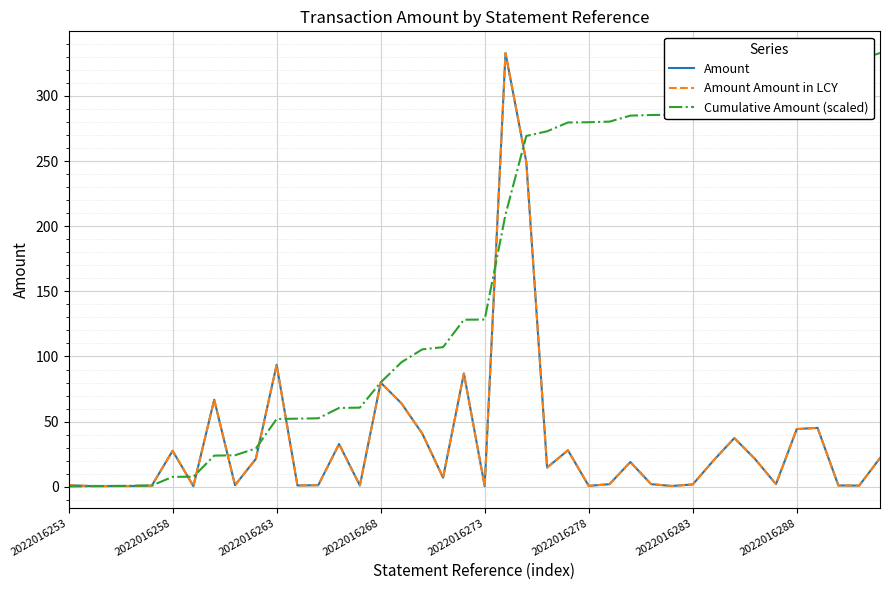

Does the chart have visible grid lines?

Yes